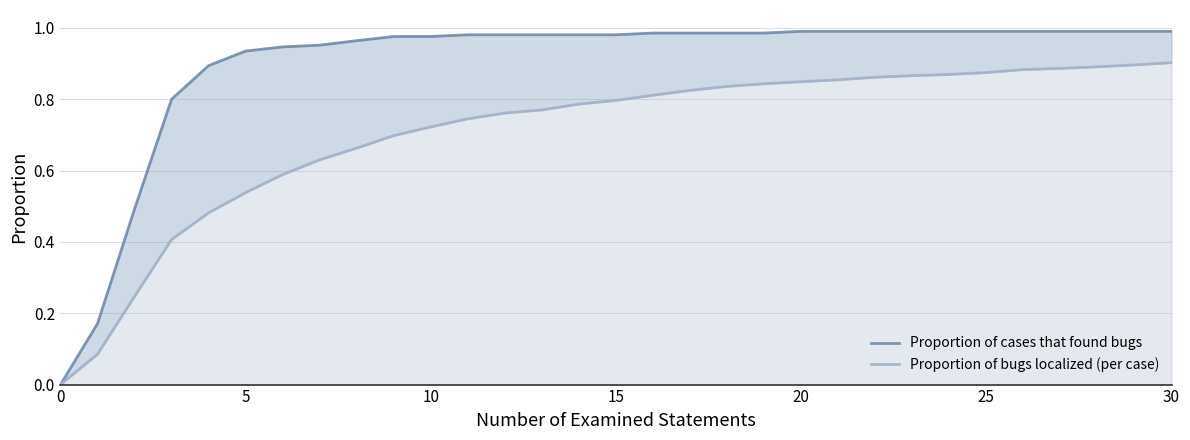

What is the maximum value for Proportion of bugs localized (per case)?

0.9